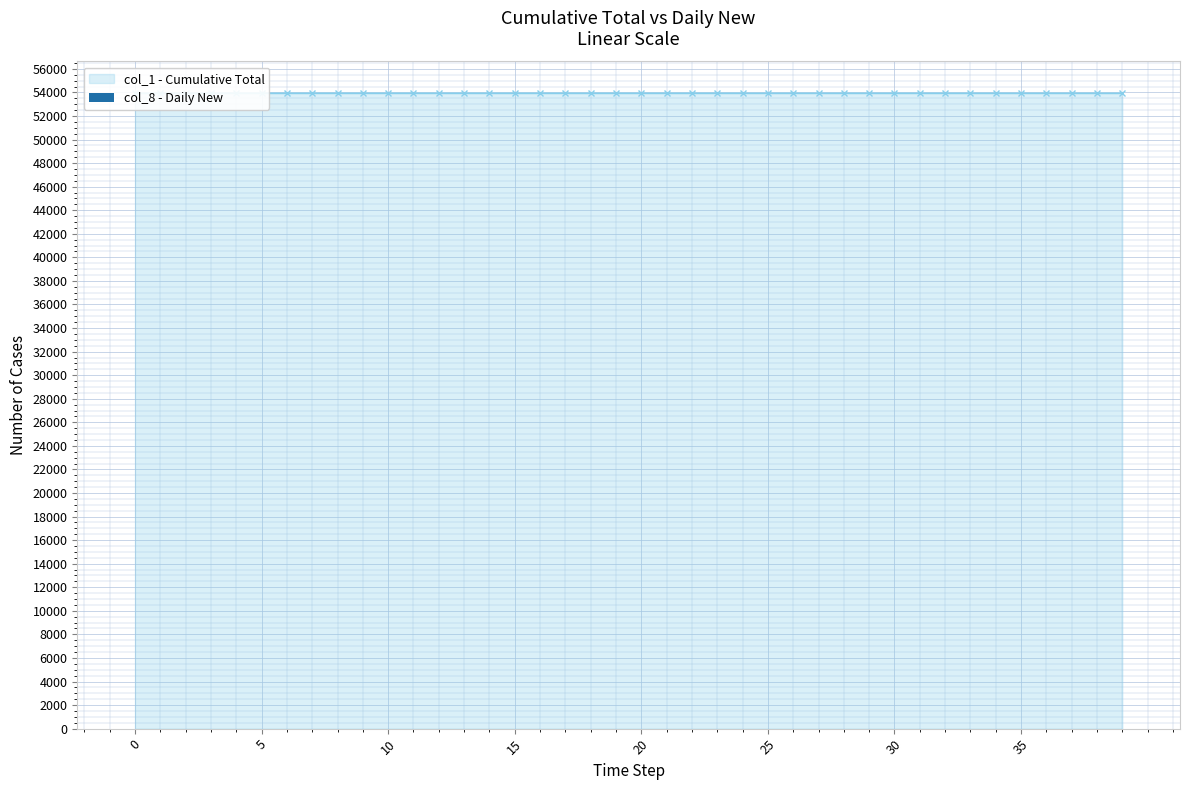

The value at 12 is 0.6. True or false?

False